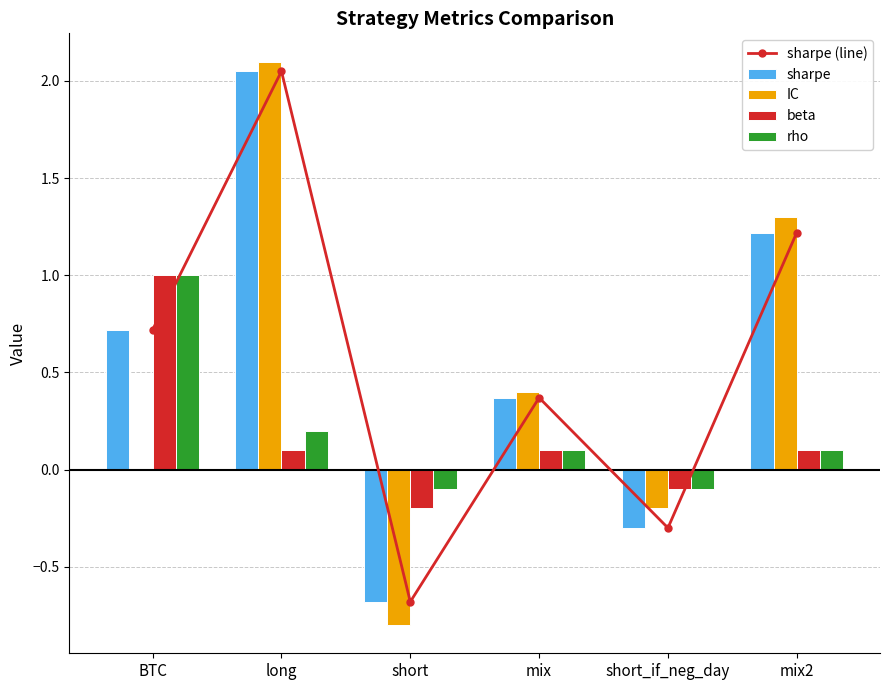

At which label does sharpe reach its peak?

long